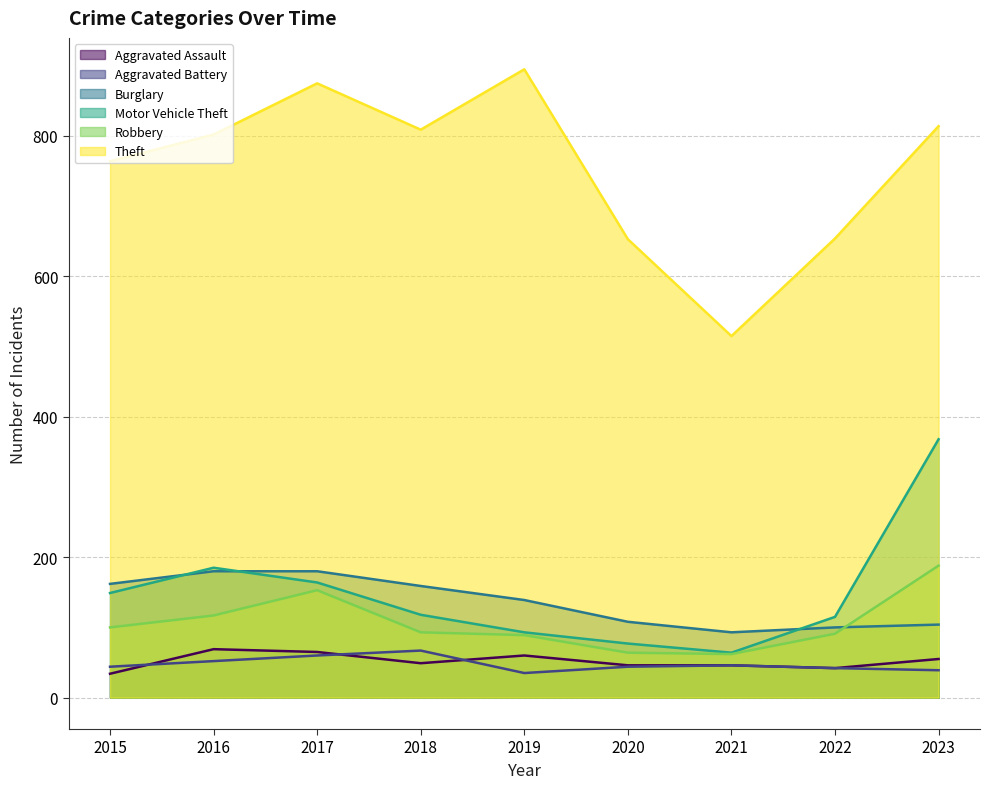

Between 2019 and 2020, which series saw the biggest shift?

Theft